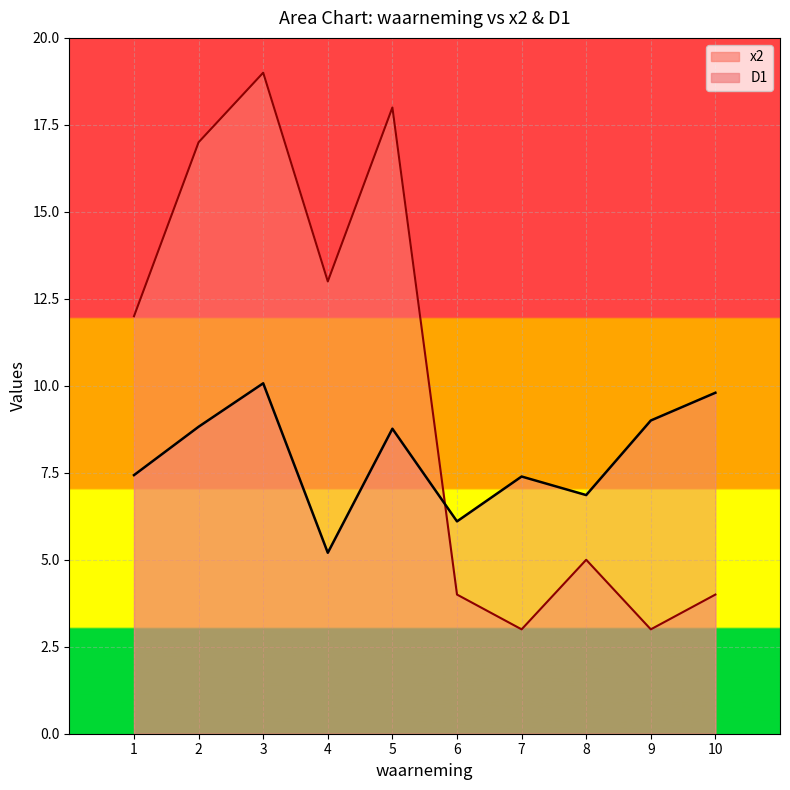

Reading right to left, transcribe all the data shown in this chart.

x2: 10=4.0	9=3.0	8=5.0	7=3.0	6=4.0	5=18.0	4=13.0	3=19.0	2=17.0	1=12.0
D1: 10=9.8	9=9.0	8=6.9	7=7.4	6=6.1	5=8.8	4=5.2	3=10.1	2=8.8	1=7.4